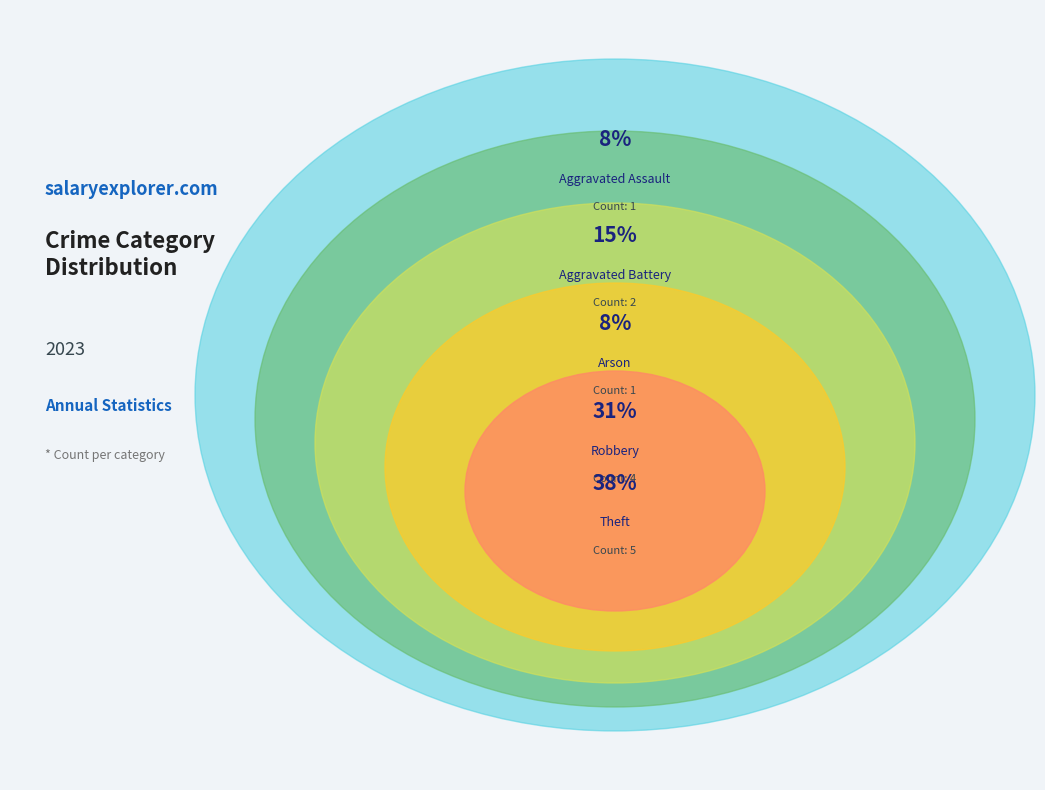

What percentage is NOT represented by Aggravated Battery?

84.6%